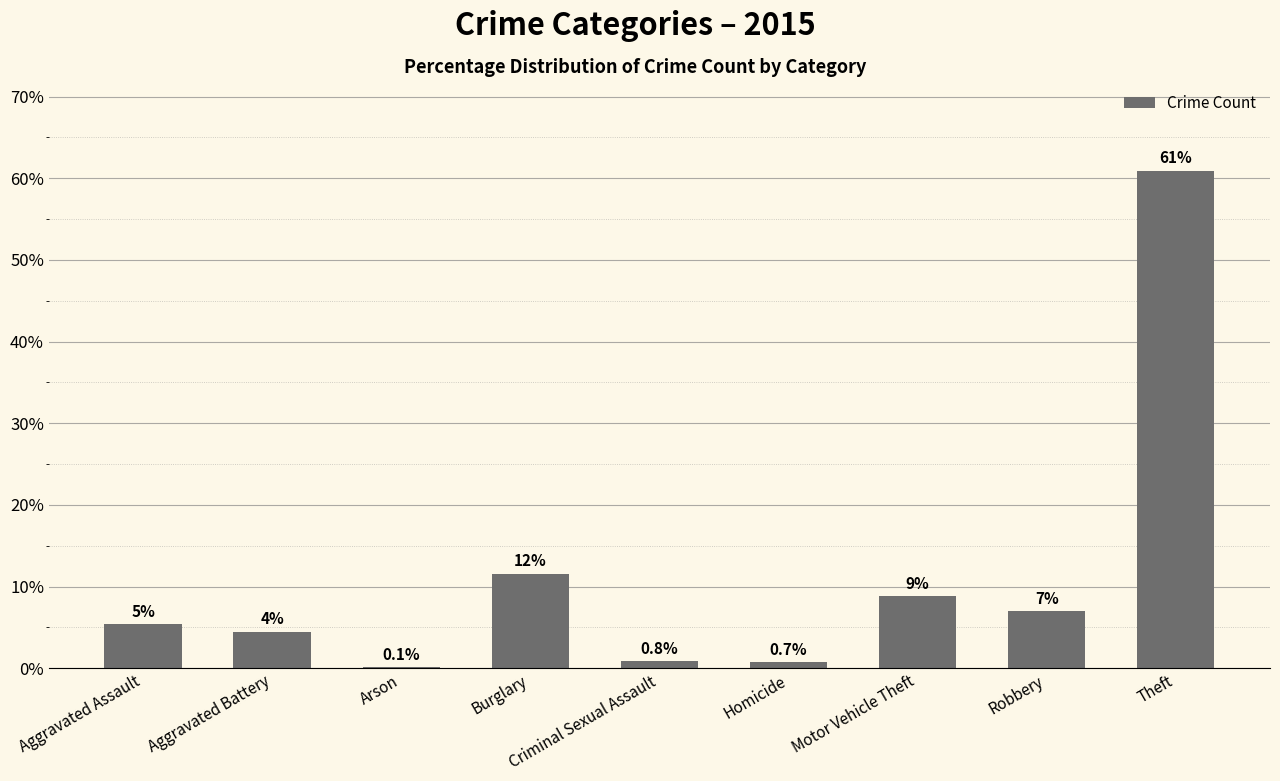

What is the greatest value displayed?

60.9